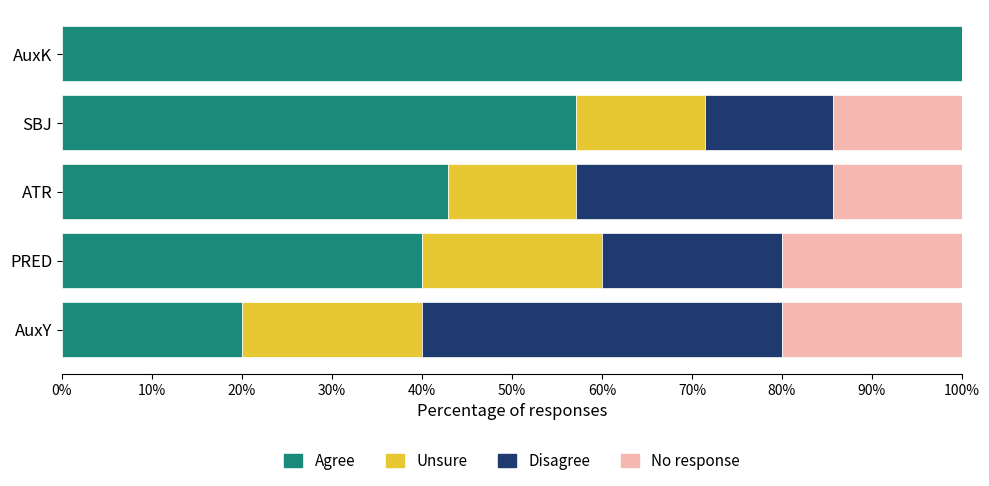

What is the total value across all series at SBJ?

100.0